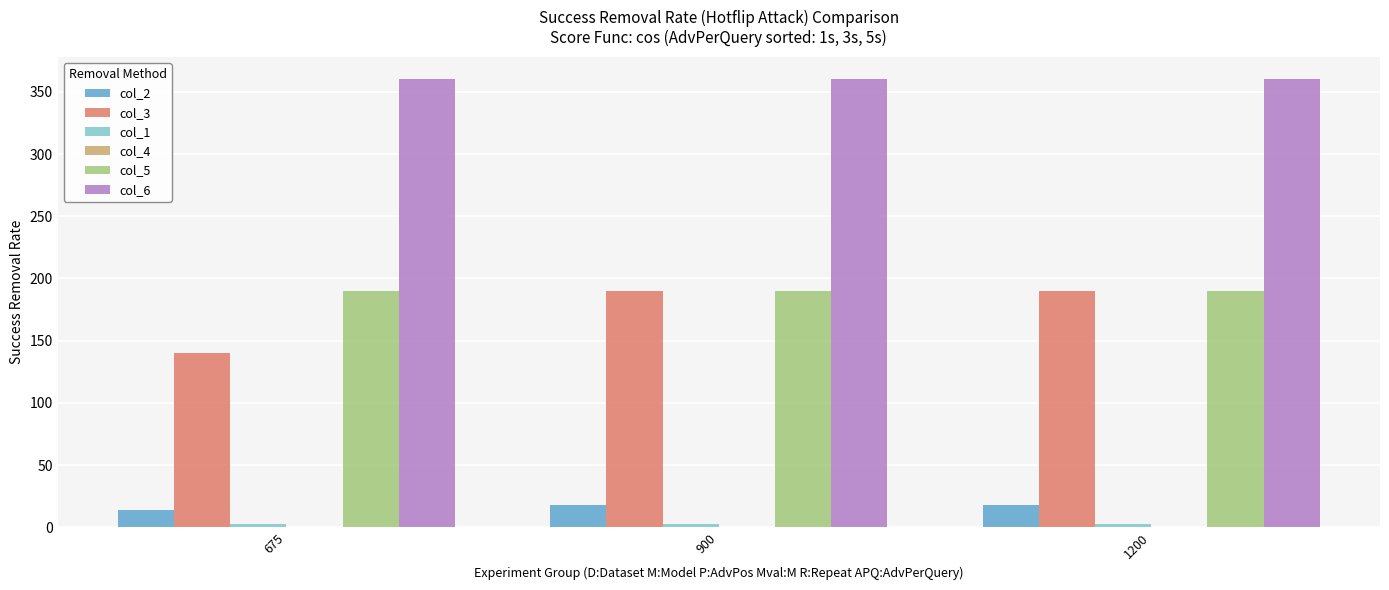

The value of col_5 at 900 is 336. True or false?

False